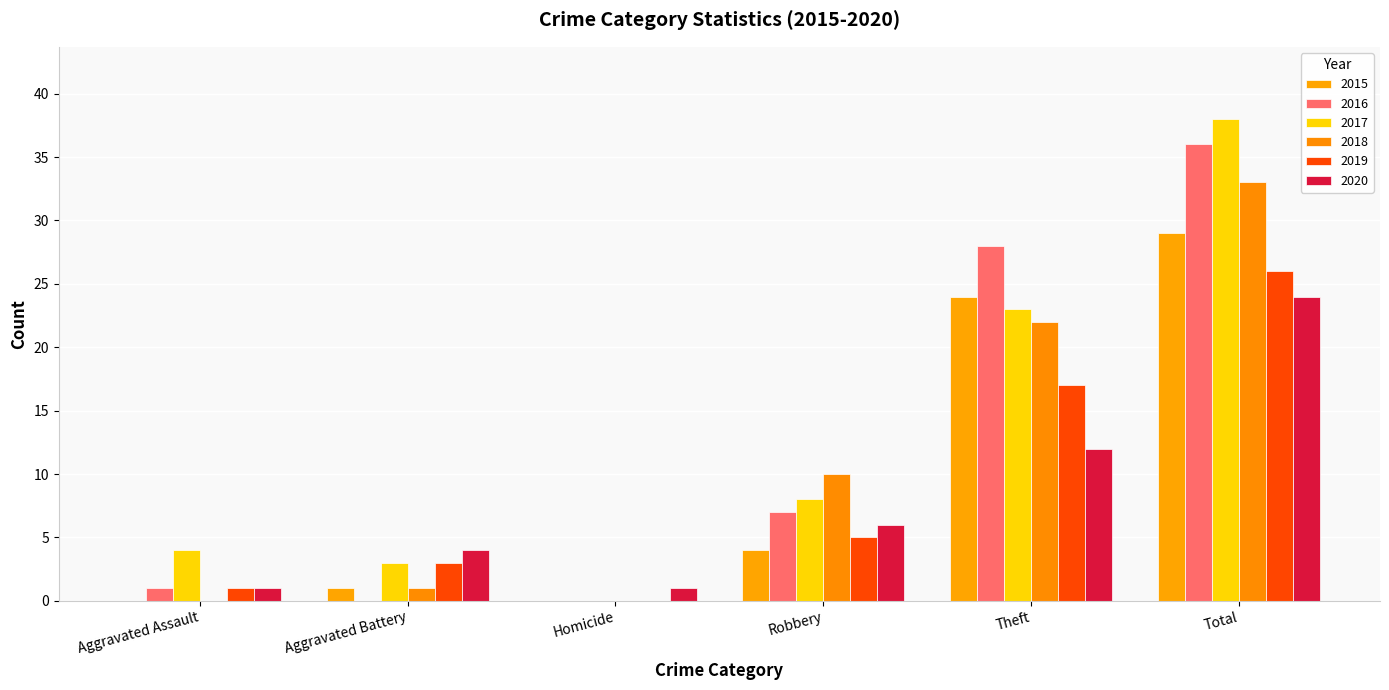

At how many categories does at least one series exceed 24?

2